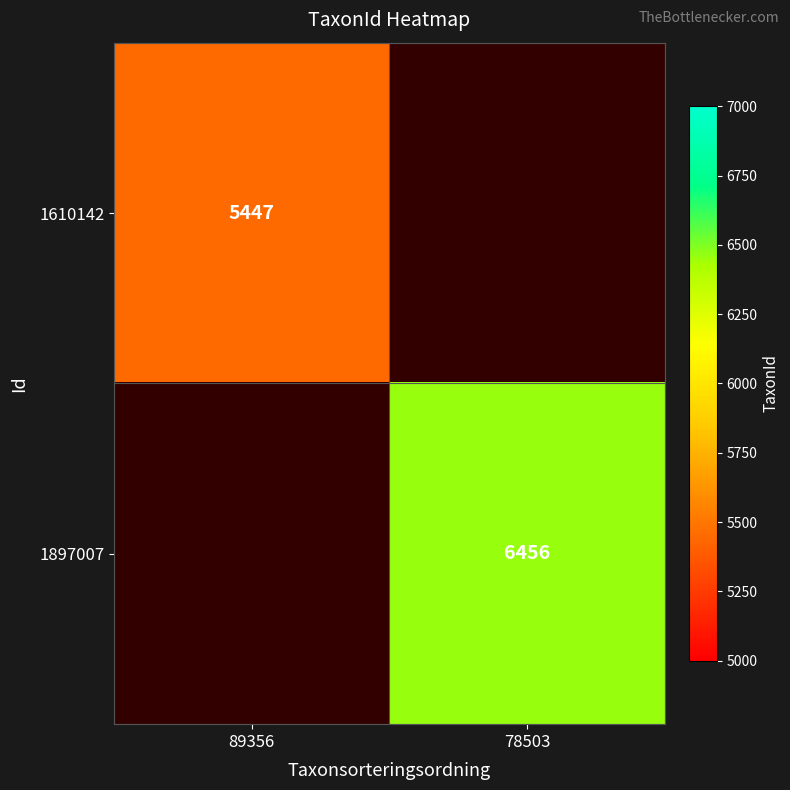

Between 78503 and 89356, which is larger?

89356